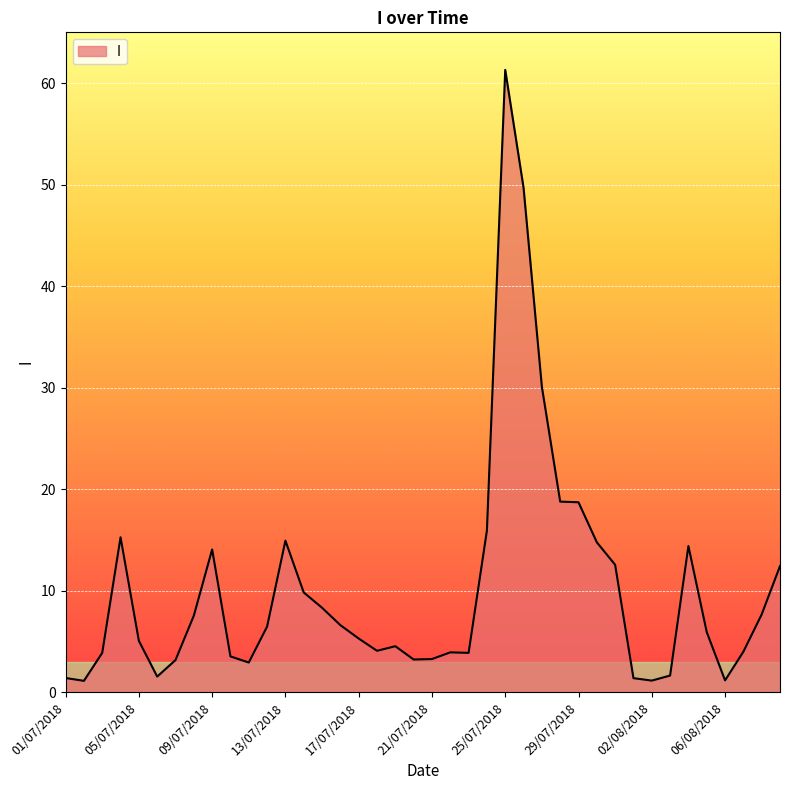

What is the greatest value displayed?

61.3